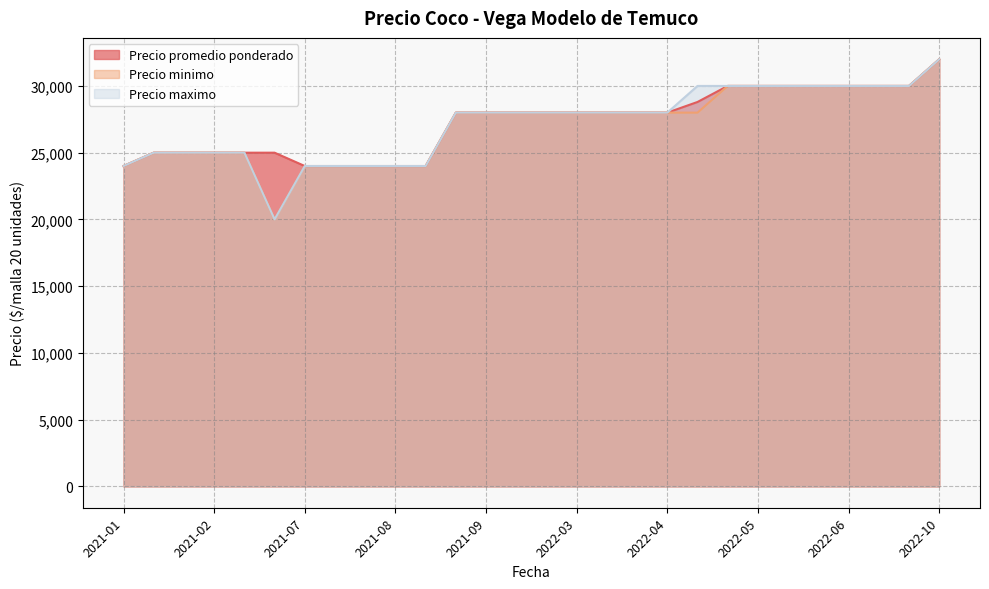

How many lines are shown in the chart?

3